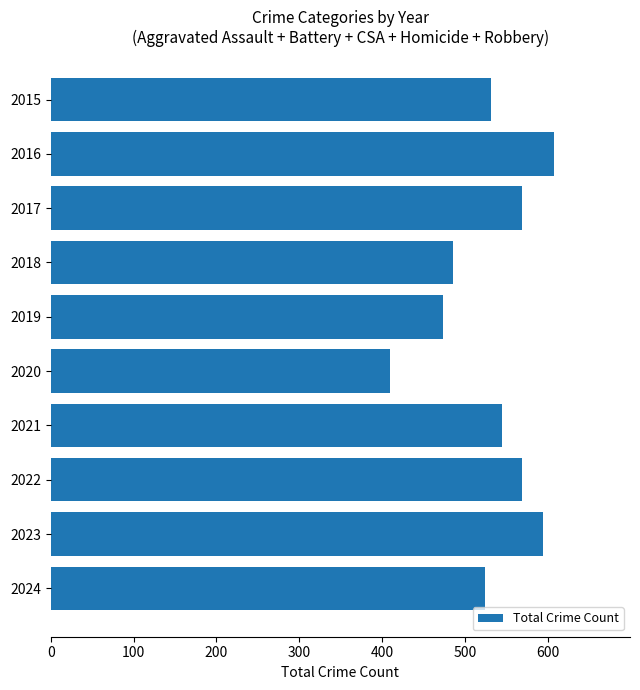

At which label is the value closest to 509?

2024